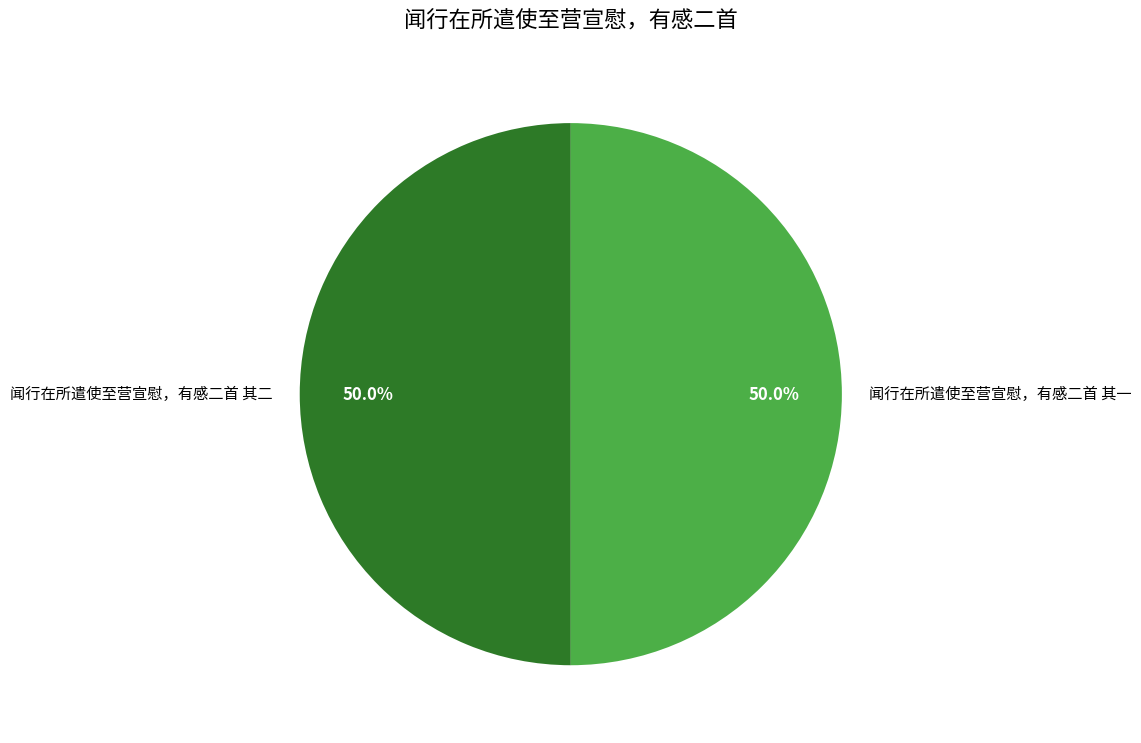

What is the ratio of the value at 闻行在所遣使至营宣慰，有感二首 其二 to the value at 闻行在所遣使至营宣慰，有感二首 其一?

1.0